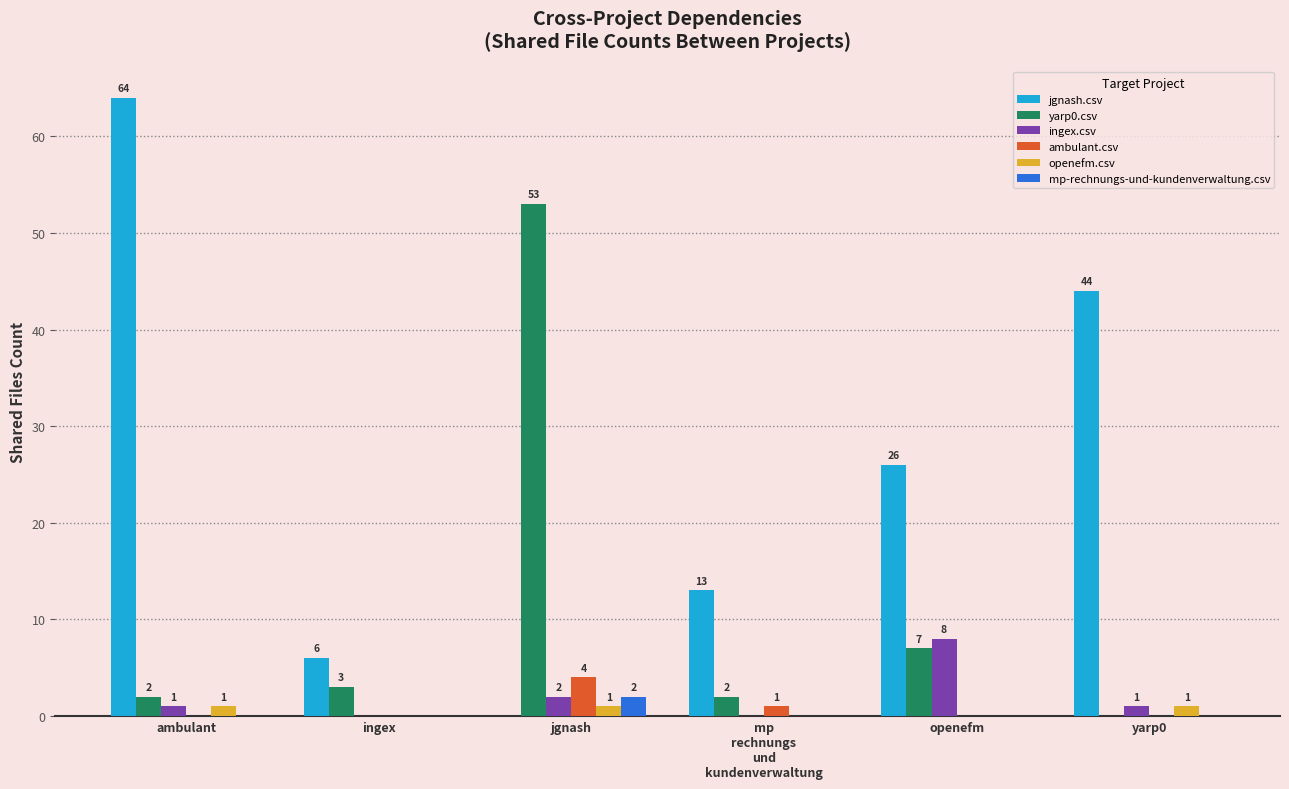

Reading right to left, extract all data points from this chart.

jgnash.csv: yarp0=44	openefm=26	mp
rechnungs
und
kundenverwaltung=13	jgnash=0	ingex=6	ambulant=64
yarp0.csv: yarp0=0	openefm=7	mp
rechnungs
und
kundenverwaltung=2	jgnash=53	ingex=3	ambulant=2
ingex.csv: yarp0=1	openefm=8	mp
rechnungs
und
kundenverwaltung=0	jgnash=2	ingex=0	ambulant=1
ambulant.csv: yarp0=0	openefm=0	mp
rechnungs
und
kundenverwaltung=1	jgnash=4	ingex=0	ambulant=0
openefm.csv: yarp0=1	openefm=0	mp
rechnungs
und
kundenverwaltung=0	jgnash=1	ingex=0	ambulant=1
mp-rechnungs-und-kundenverwaltung.csv: yarp0=0	openefm=0	mp
rechnungs
und
kundenverwaltung=0	jgnash=2	ingex=0	ambulant=0